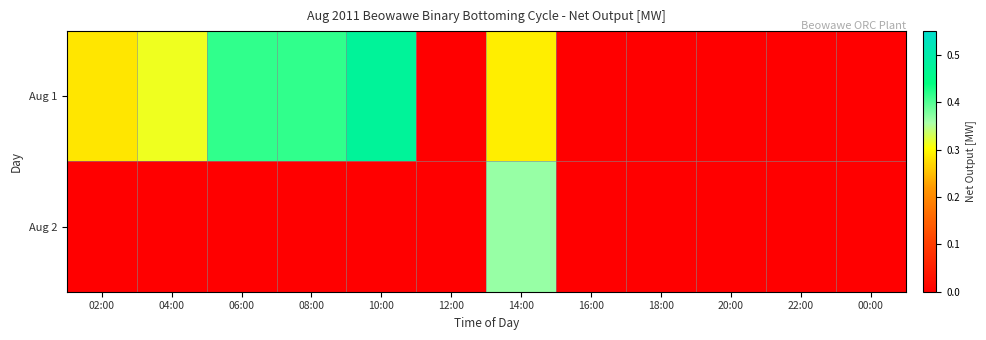

Rank the series at 16:00 from lowest to highest value.

Aug 1, Aug 2